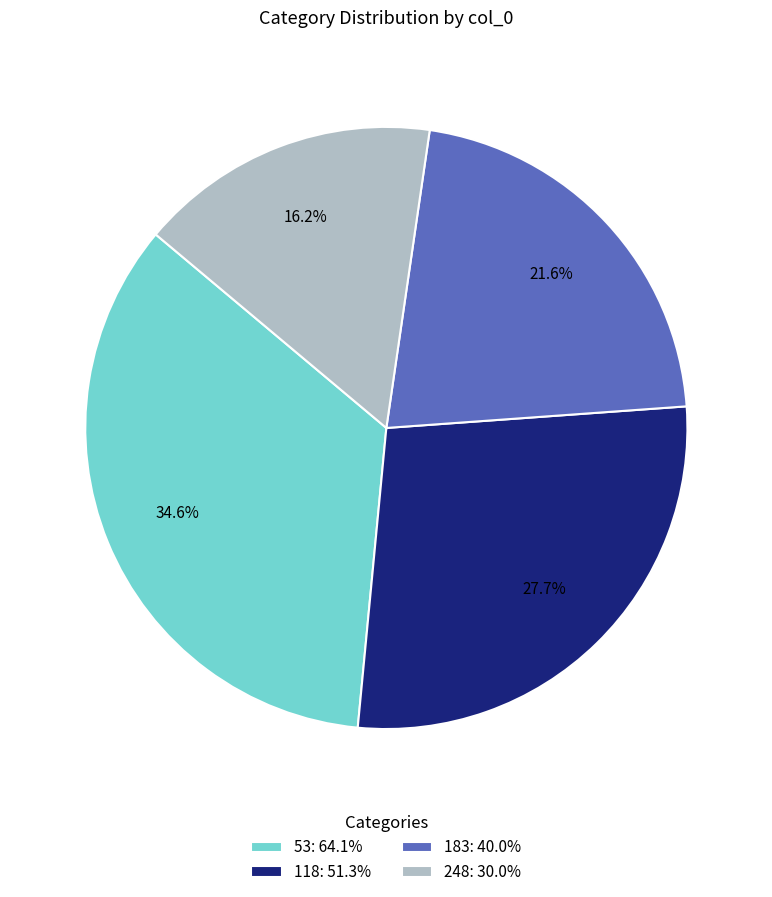

Does any single category account for the majority?

No